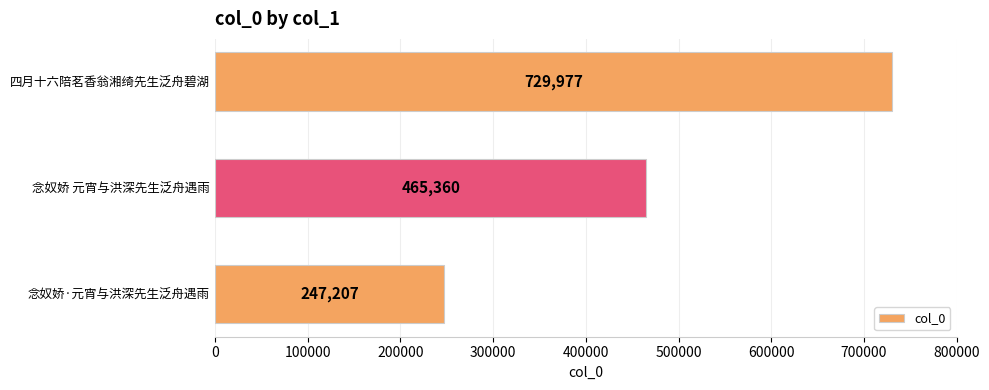

What is the minimum value shown in the chart?

247207